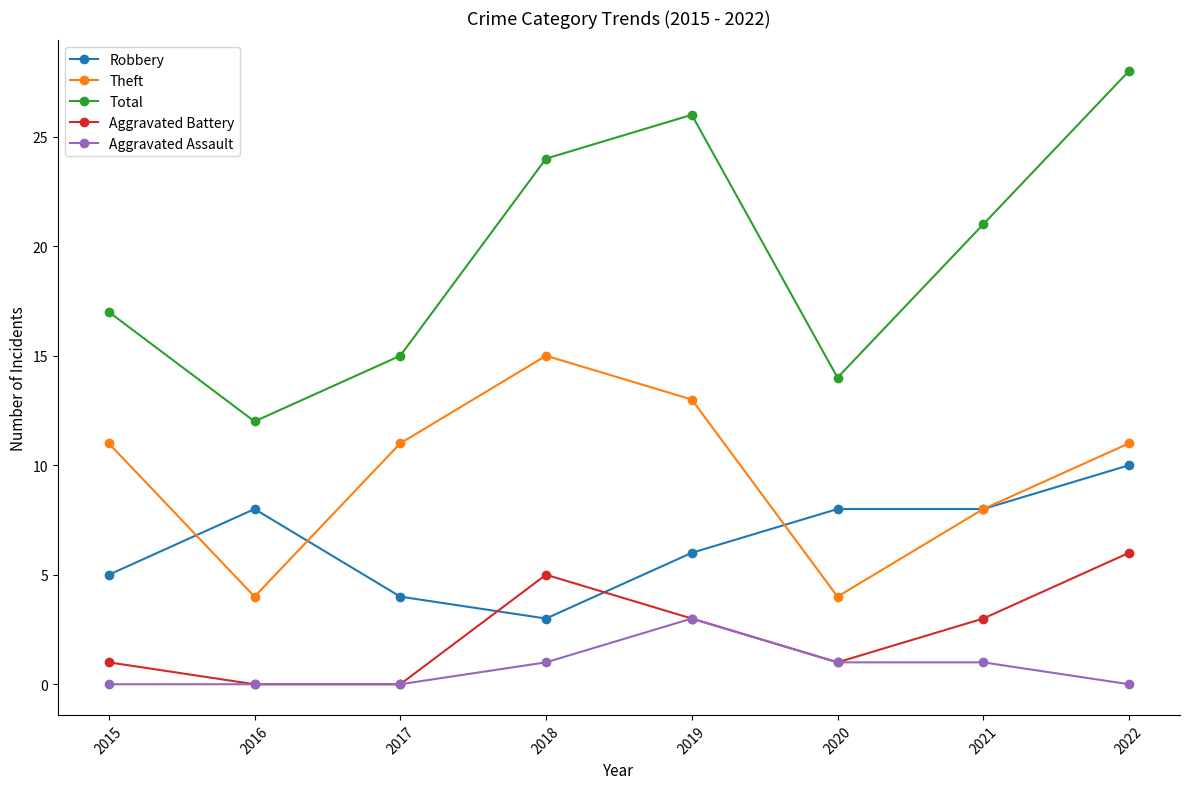

Which label corresponds to the largest value in the chart?

2022